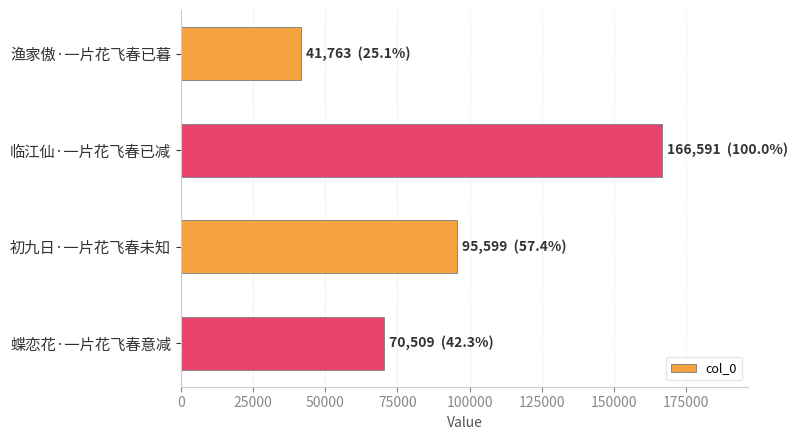

Count the values in the range 70509 to 166591.

3